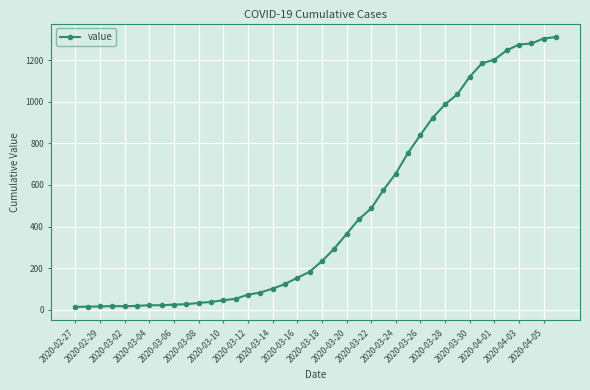

What is the minimum value shown in the chart?

13